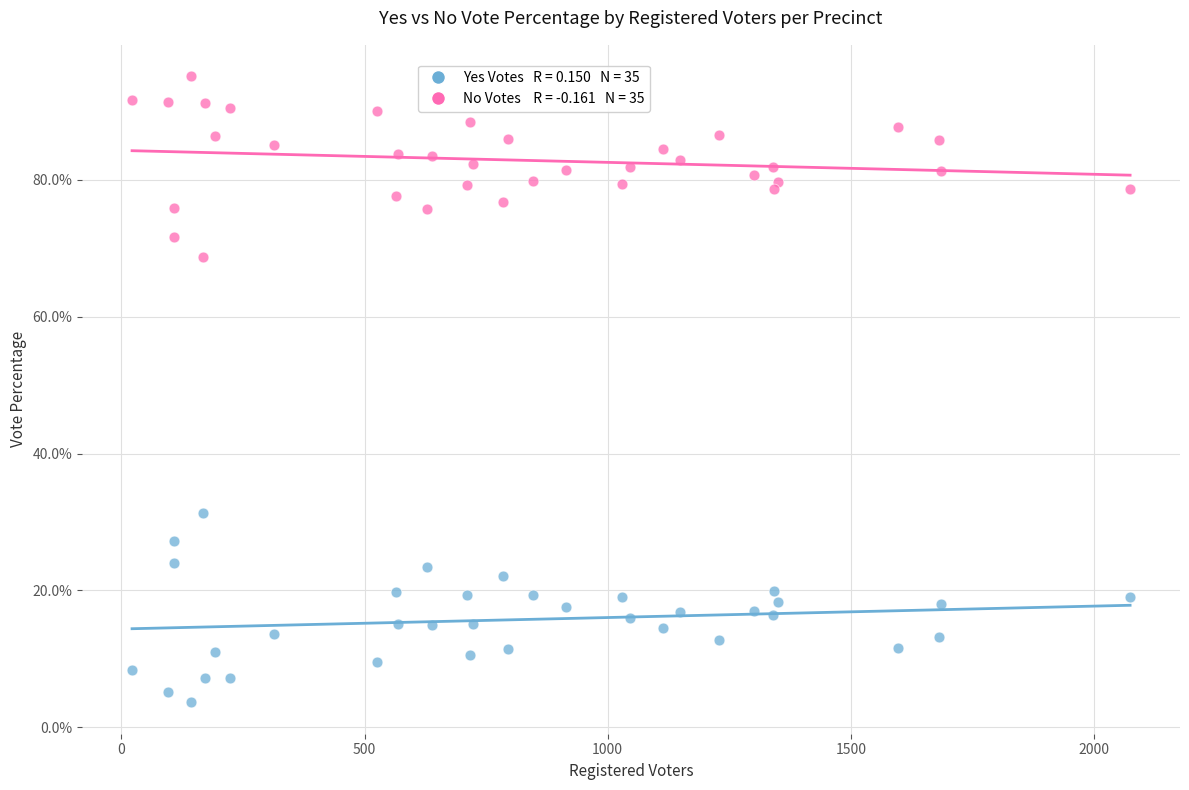

Across all data points, what is the range of Y values (max minus min)?

91.6